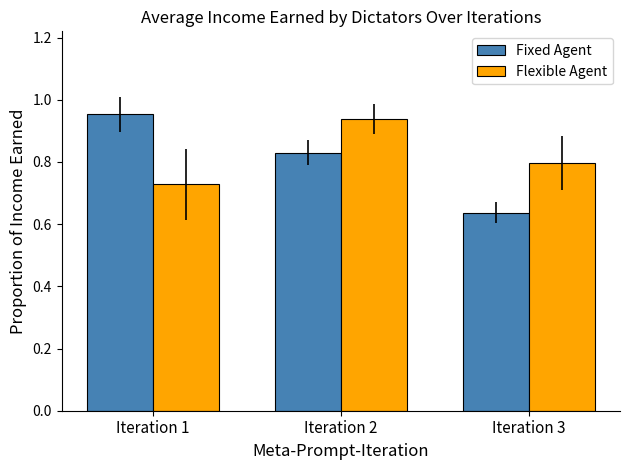

What is the difference between the maximum and minimum values in the Fixed Agent series?

0.3